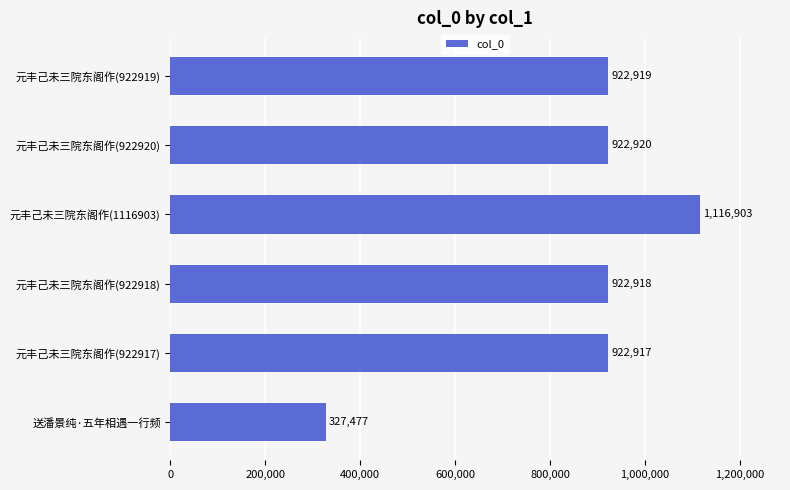

Where is the data nearest to the value 722190?

元丰己未三院东阁作(922917)